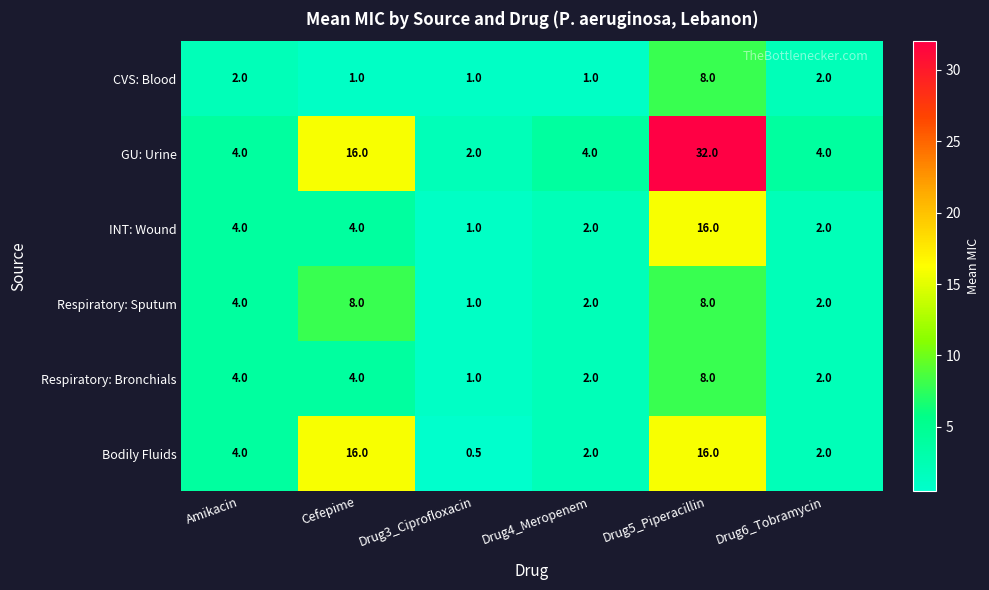

What is the smallest value displayed?

0.5